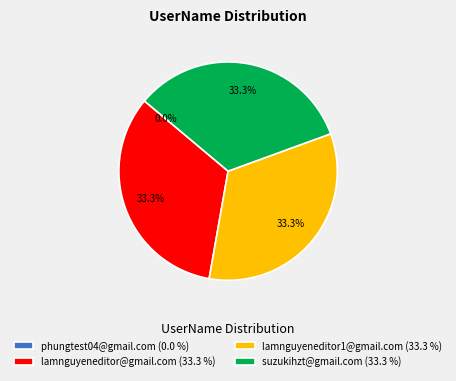

Combined, what portion of the pie is lamnguyeneditor@gmail.com and lamnguyeneditor1@gmail.com?

66.7%